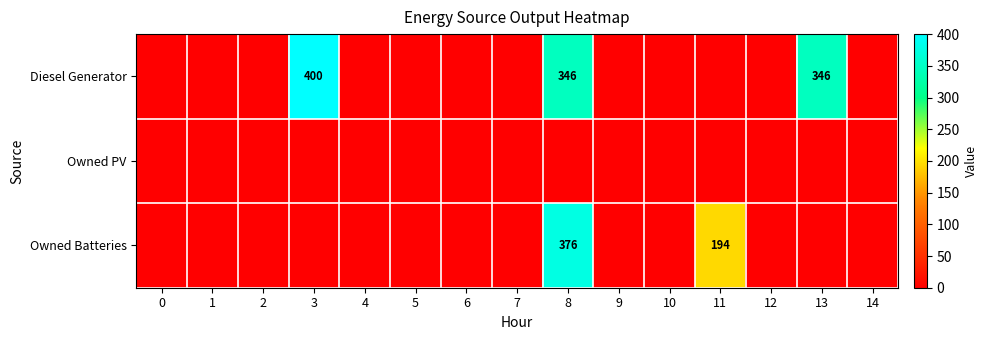

The value of Owned Batteries at 8 is 376. True or false?

True